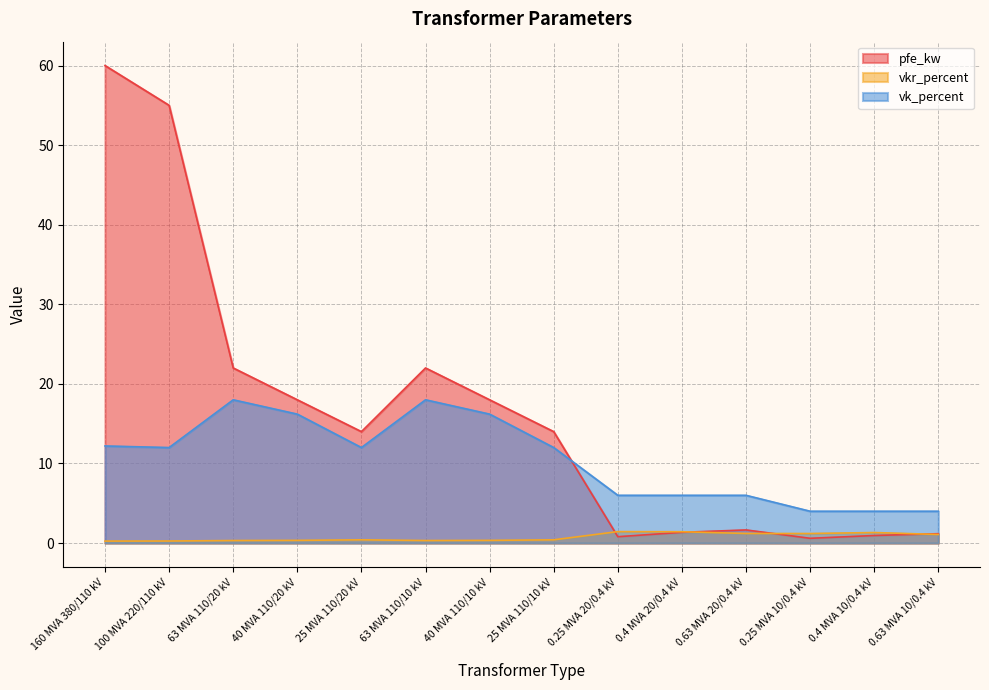

At how many categories does at least one series exceed 17?

6